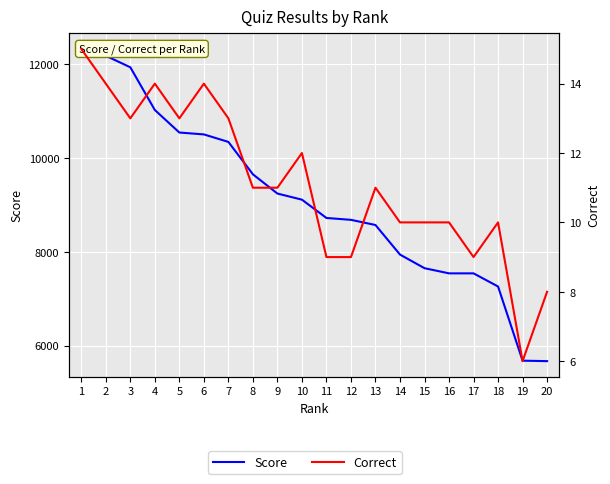

Between 7 and 10, which is larger?

7